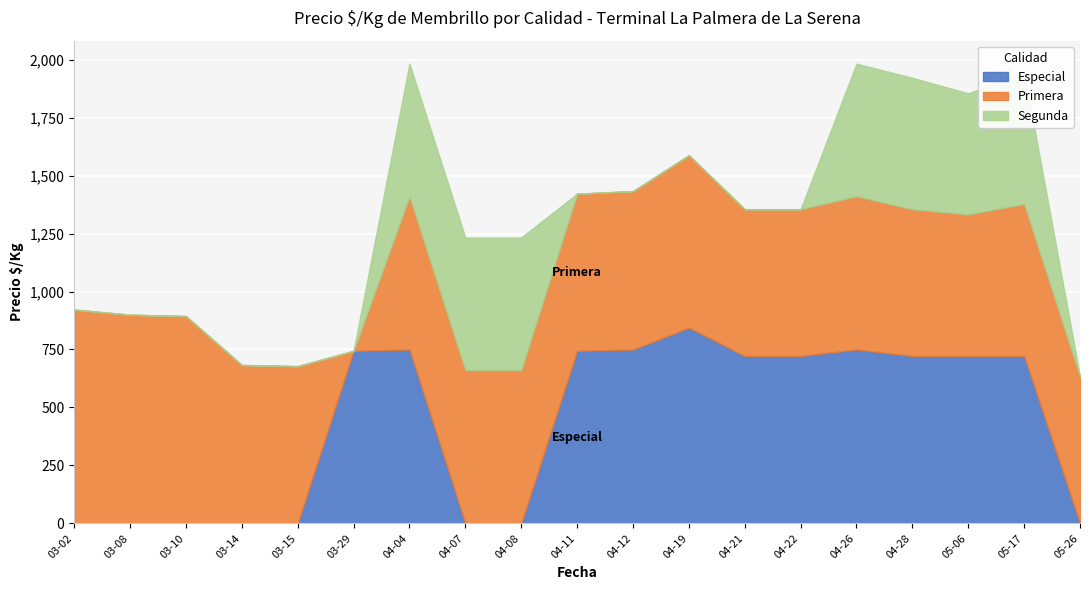

Reading left to right, extract all data points from this chart.

Especial: 0	0	0	0	0	744	750	0	0	744	750	844	722	722	750	722	722	722	0
Primera: 922	900	894	683	678	0	661	661	661	678	683	744	633	633	661	633	611	656	633
Segunda: 0	0	0	0	0	0	572	572	572	0	0	0	0	0	572	567	522	567	0